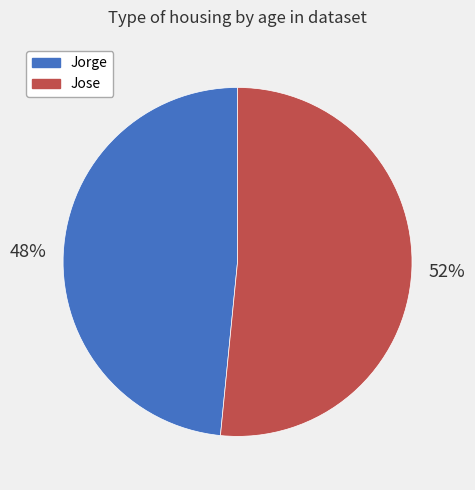

Is it true that Jose is 37% of the pie?

False